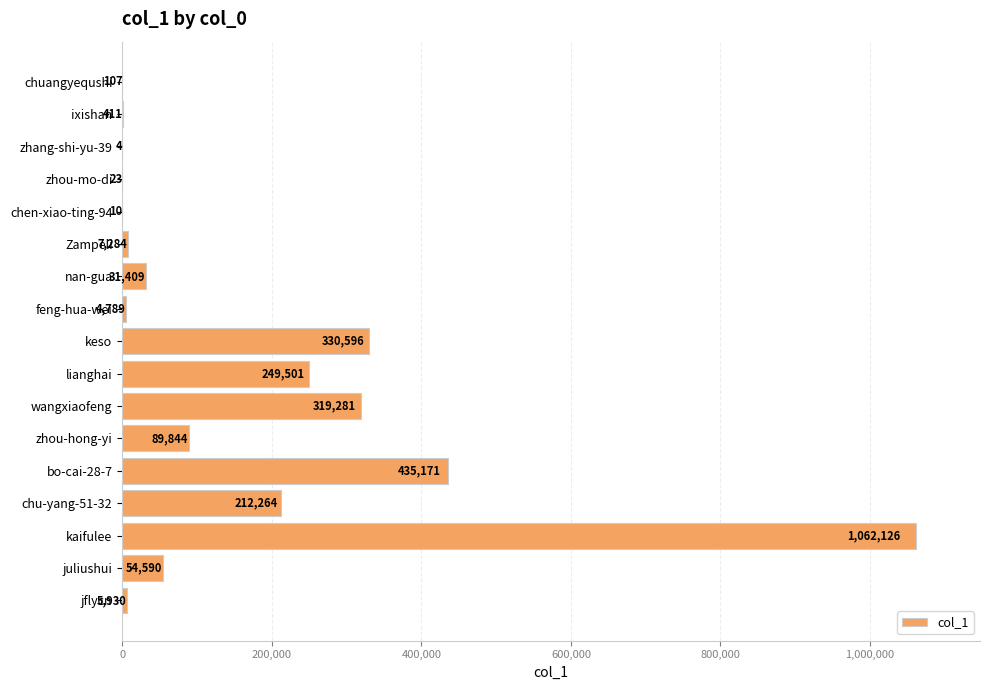

Which category has the highest value across all series?

kaifulee